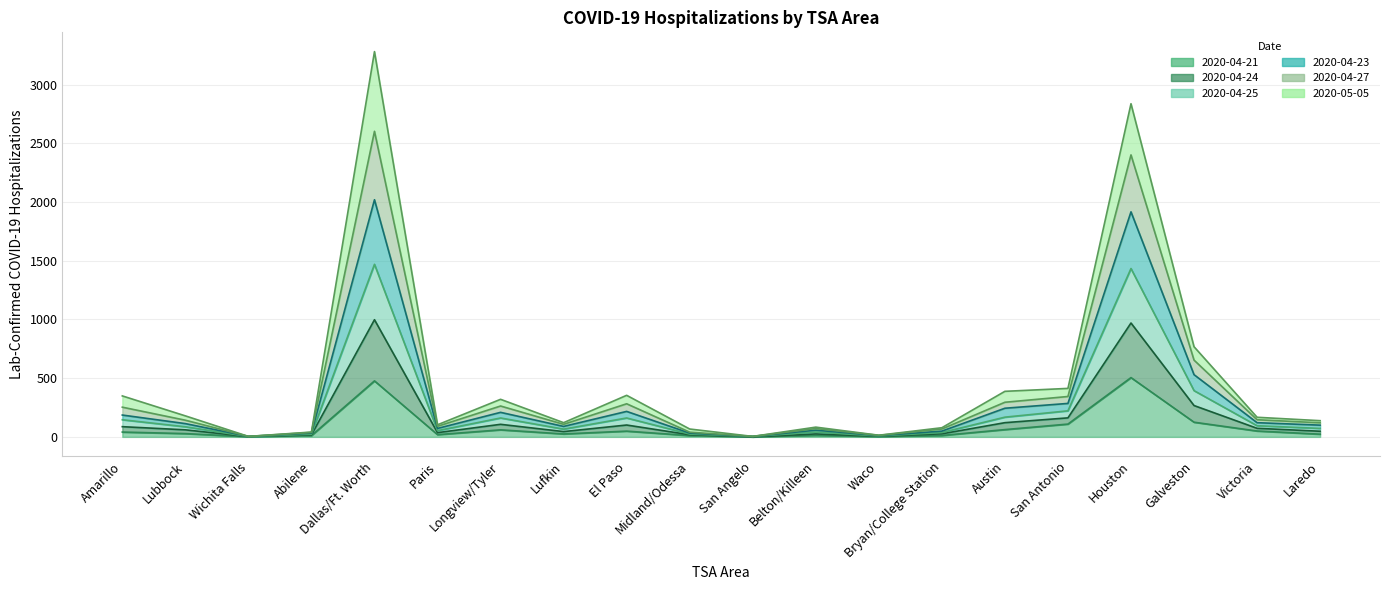

What is the lowest value of the 2020-04-27 series?

4